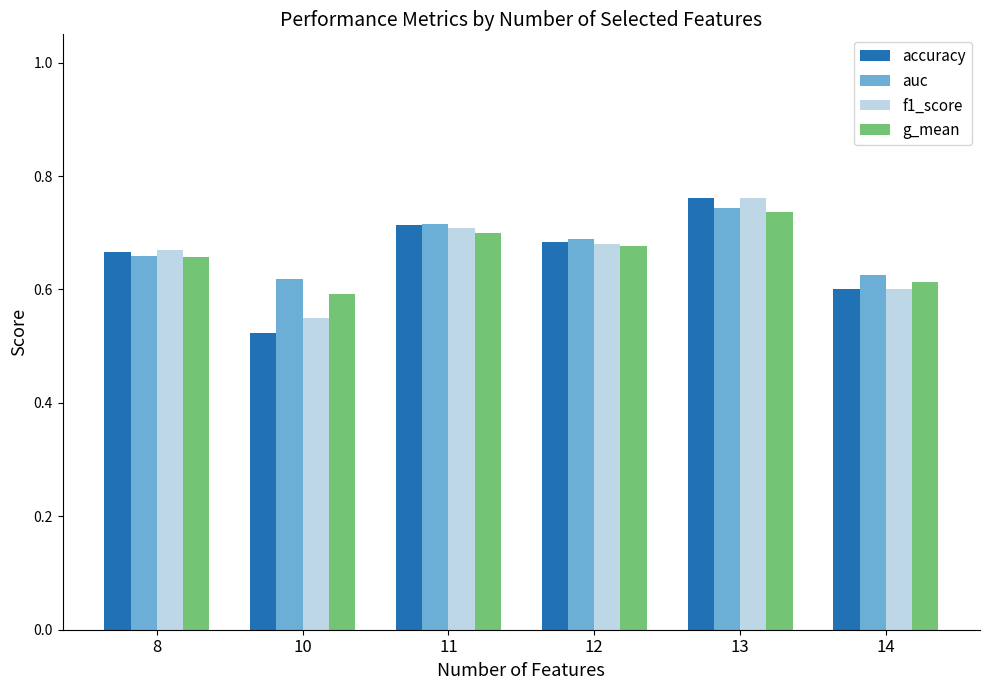

The value of g_mean at 13 is 0.2. True or false?

False